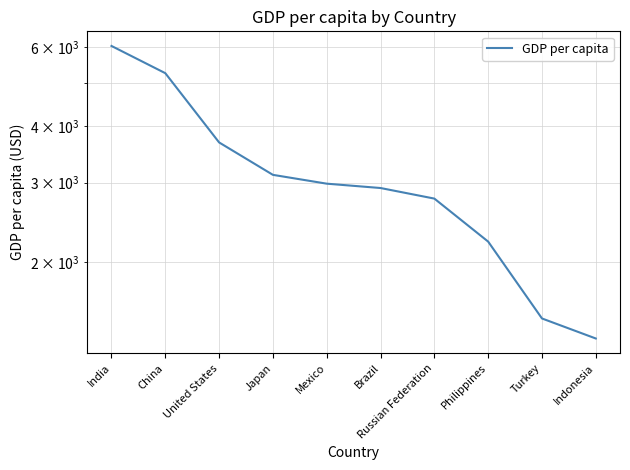

Which category has the lowest value across all series?

Indonesia